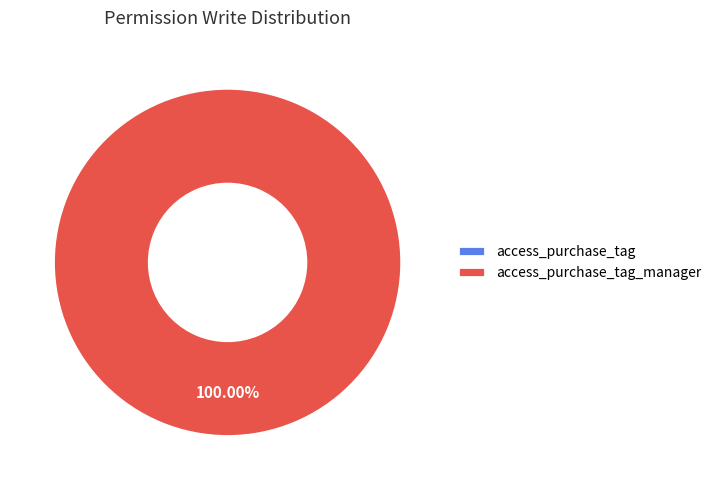

Does access_purchase_tag_manager account for over 50% of the chart?

Yes